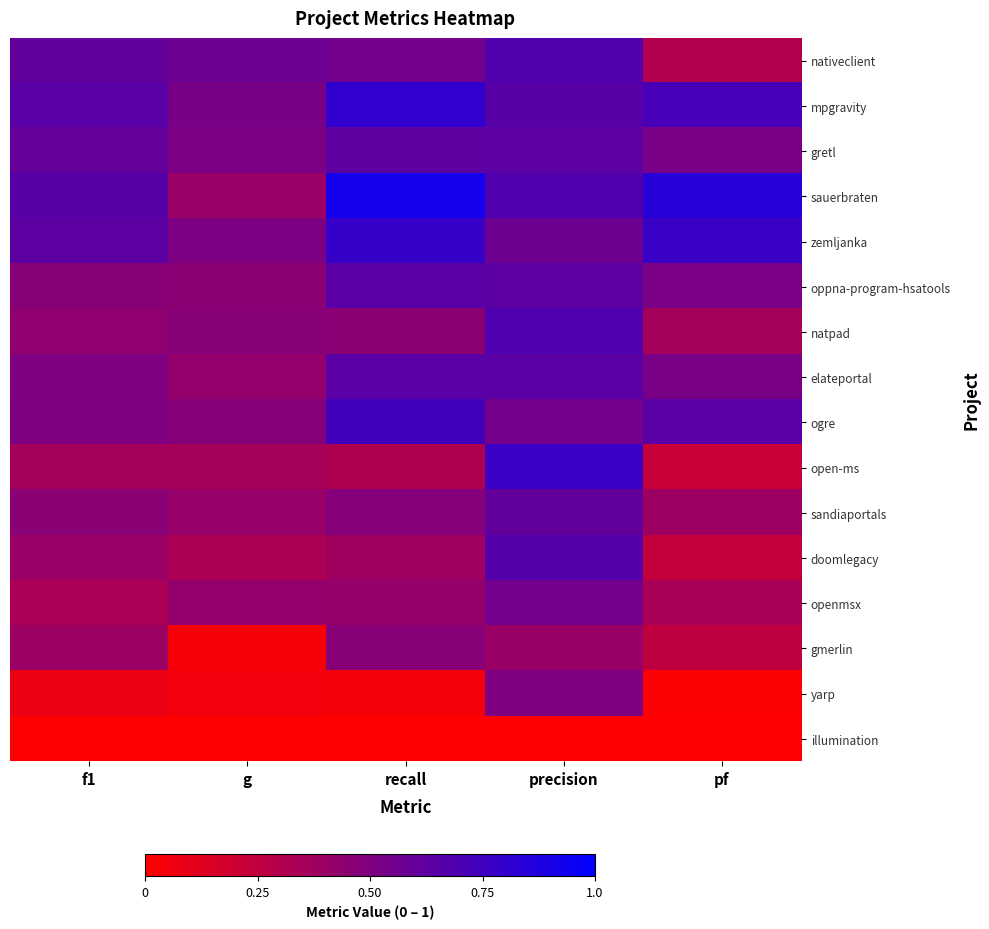

At which category is the sum across all series the highest?

precision